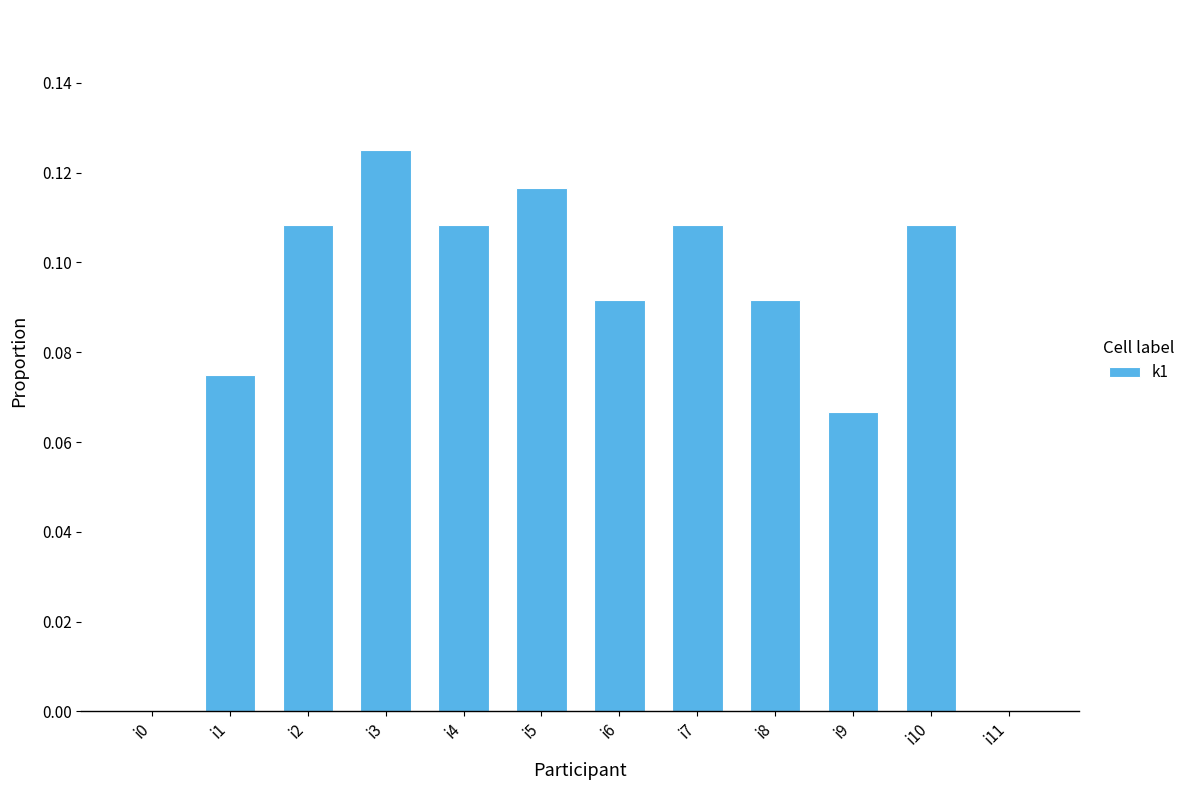

Which has a higher value, i2 or i5?

i5